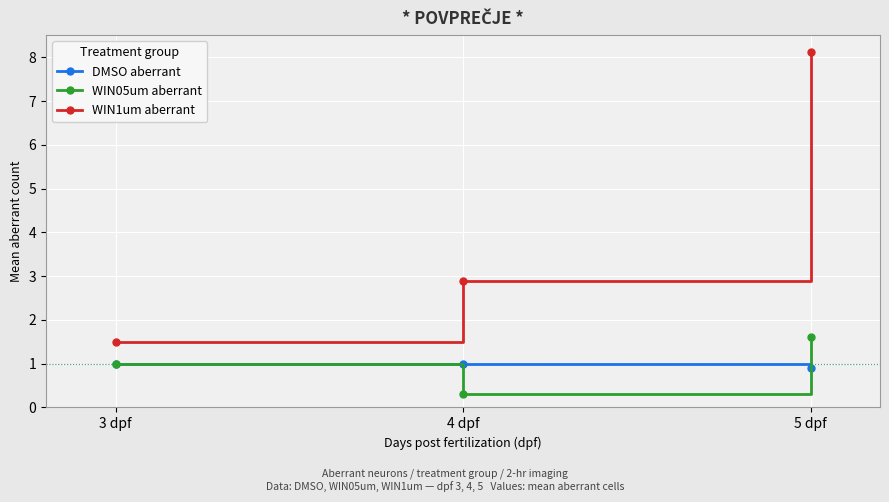

The DMSO aberrant series shows 1.7 at 3 dpf. True or false?

False